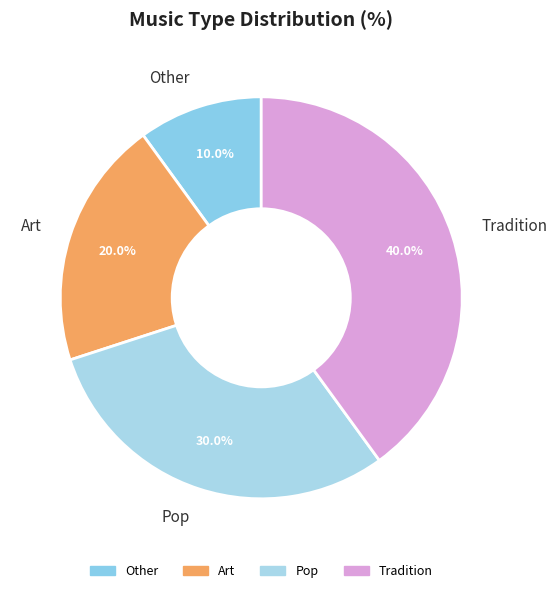

What is the smallest slice in the pie chart?

Other